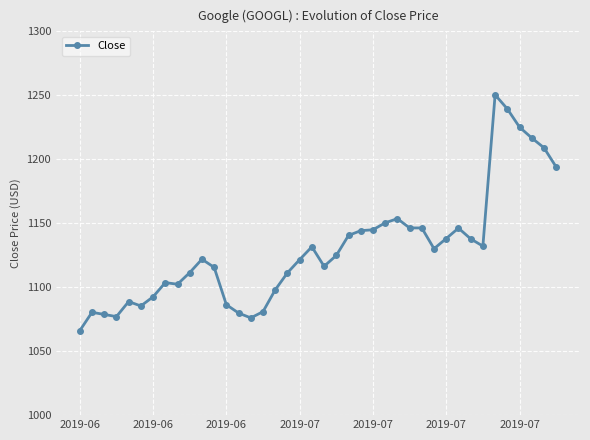

True or false: the data has more than 1 interior local peaks.

True